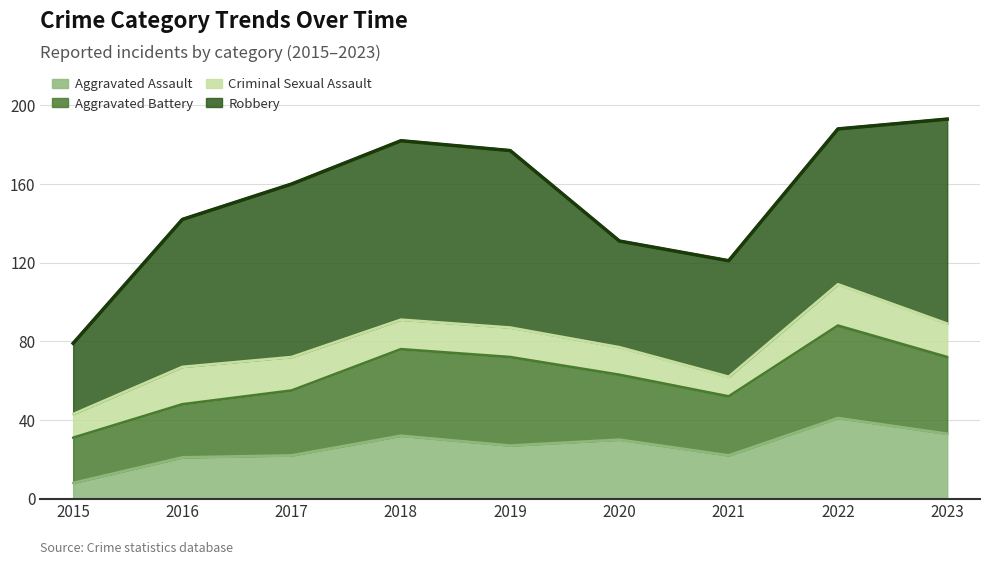

How many data points does each series have?

9